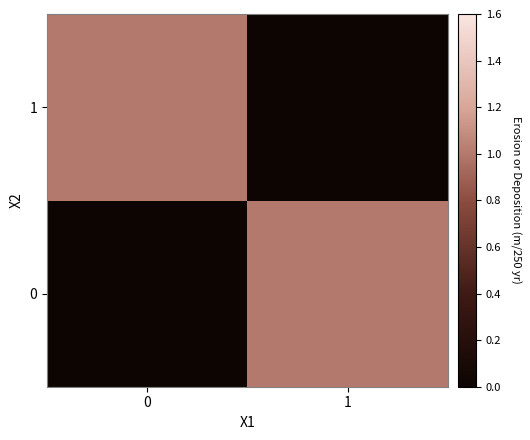

Rank the series at 0 from lowest to highest value.

0, 1